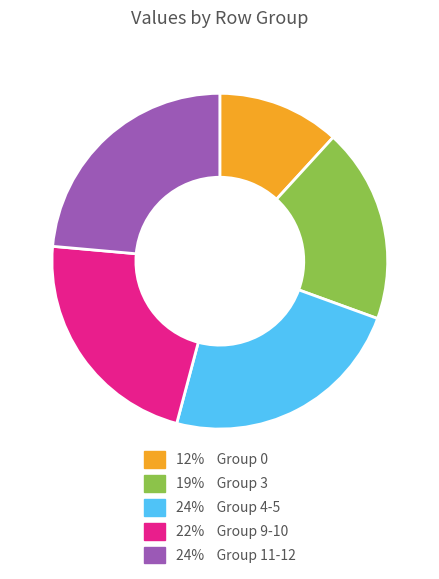

Is there a majority slice in this chart?

No